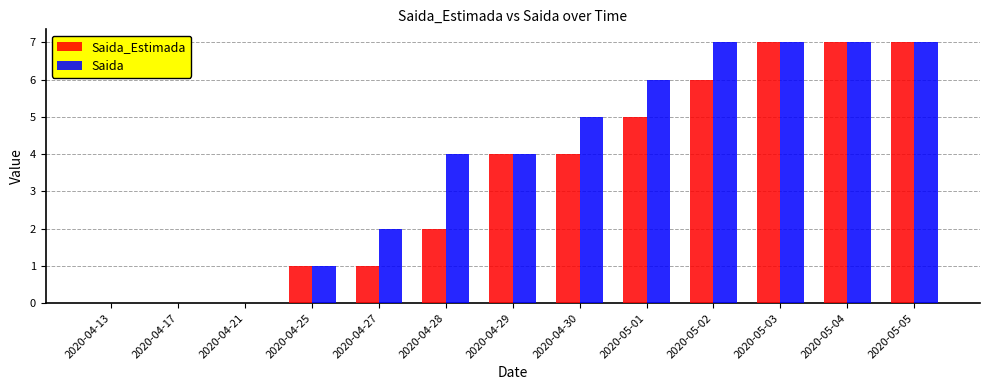

How many categories are shown in the chart?

13